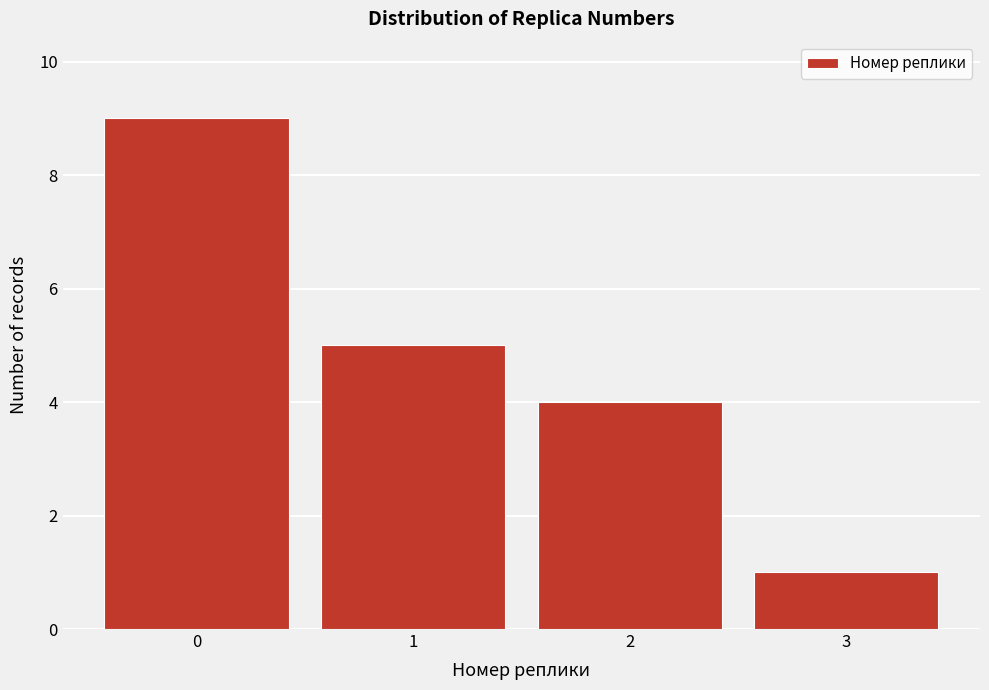

Reading right to left, list all the values displayed in this chart.

3=1	2=4	1=5	0=9